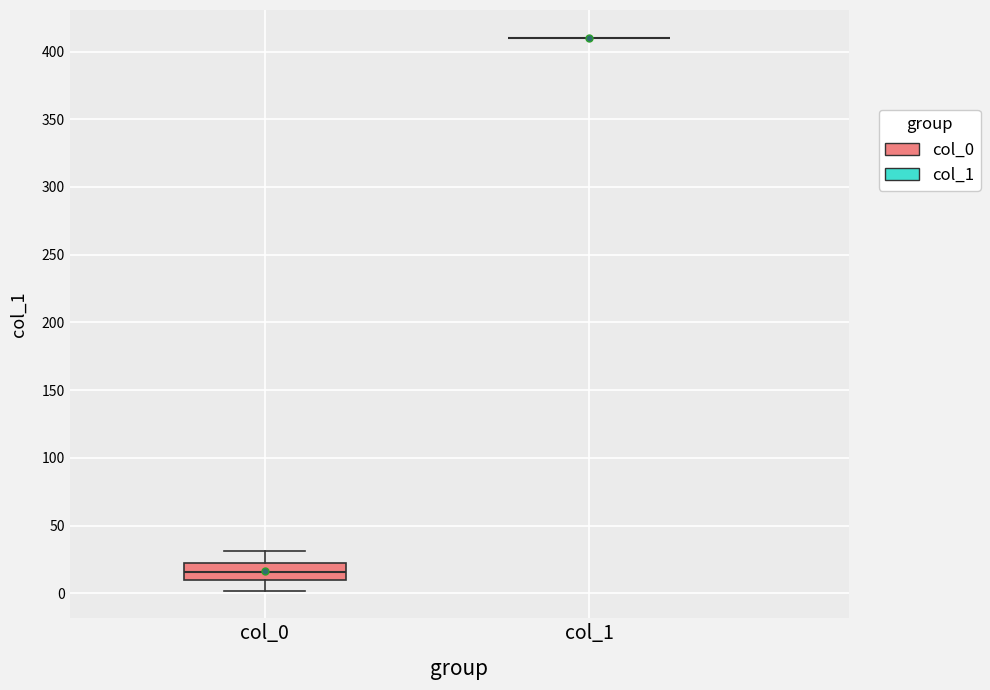

Reading left to right, transcribe this box plot: for each box, give where its median line is, the range the box spans, and where its two whiskers end, as read against the y-axis. The values are not printed on the chart, so give them approximately, as read against the axis.

col_0: median 15, box 10 to 25, whiskers 0 to 30
col_1: box collapsed to a line at 410, whiskers 410 to 410